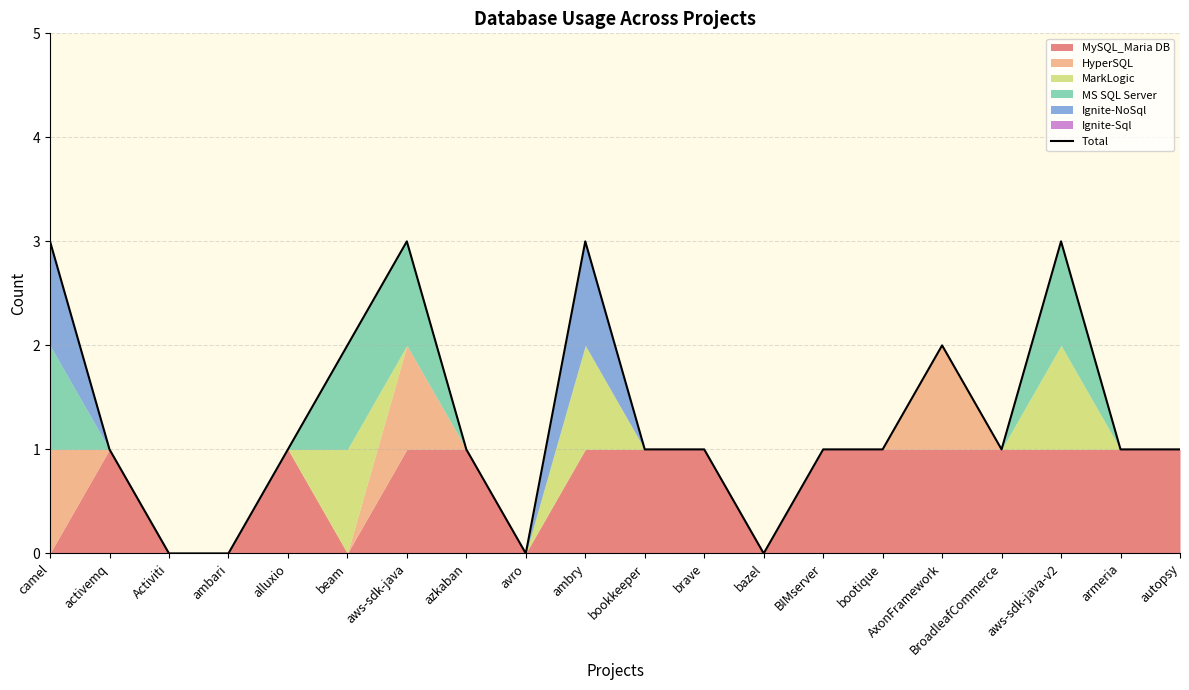

At which label does the data first exceed 1?

camel